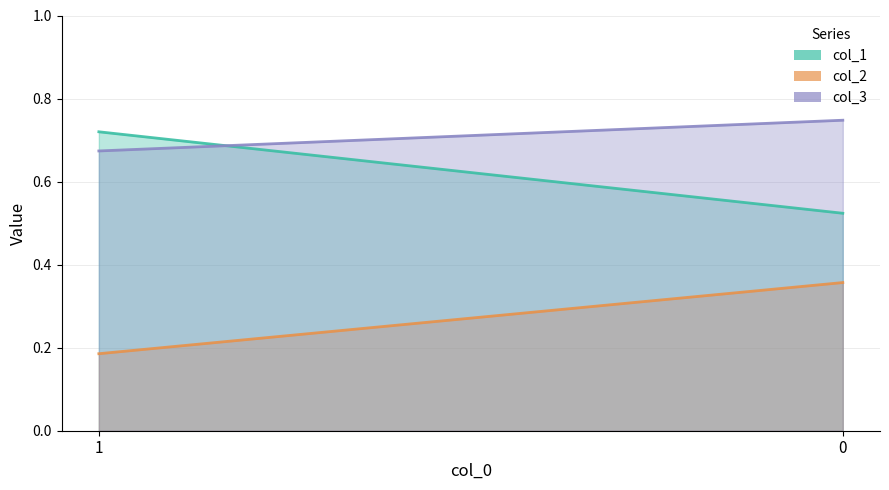

True or false: col_1_line has a value of 1.2 at 1.

False